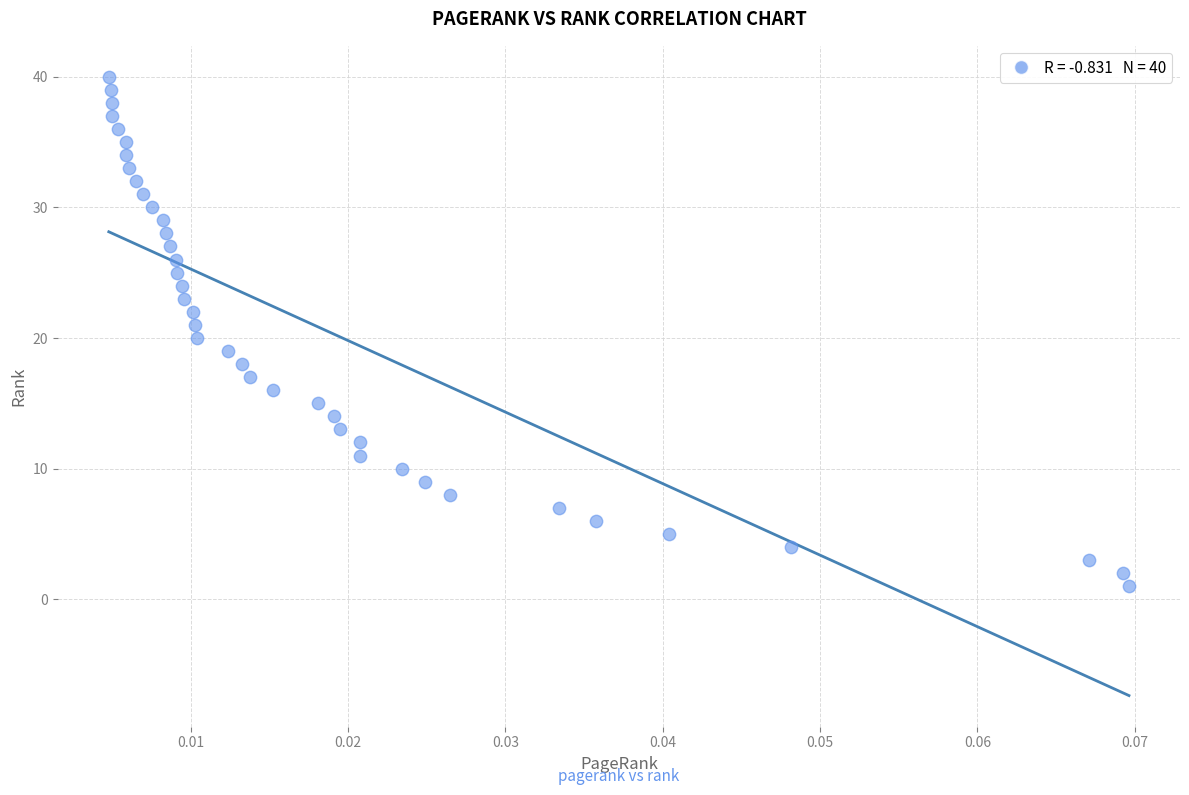

What is the range of Y values (max minus min)?

39